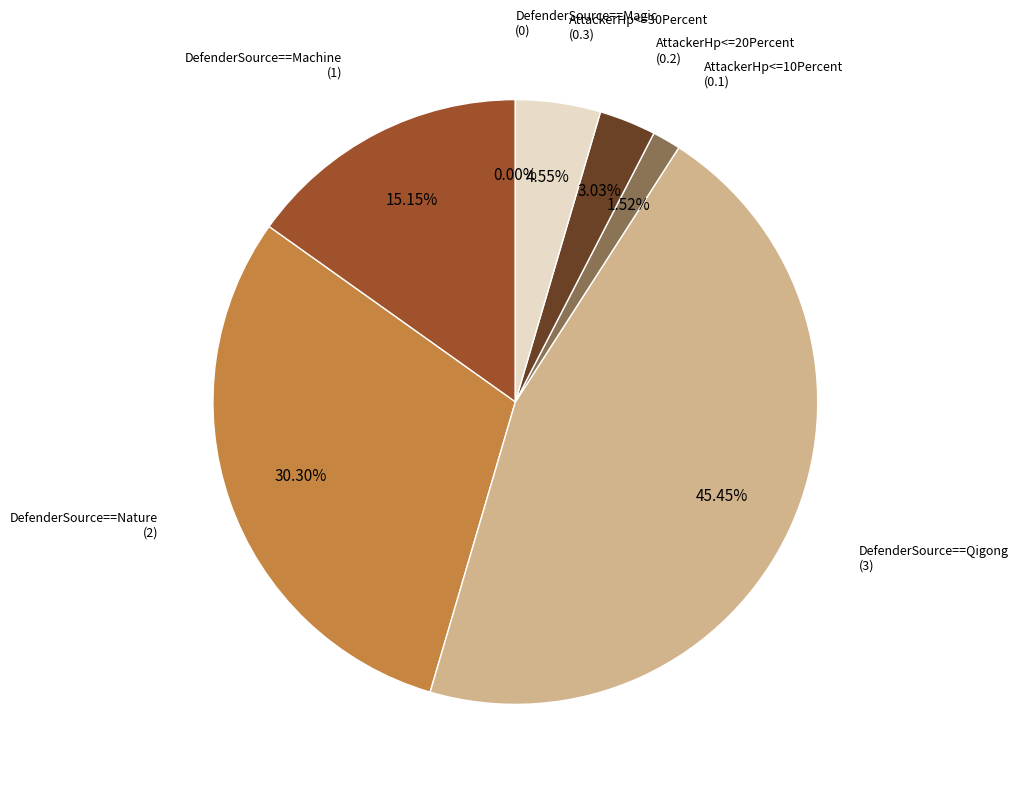

Is it true that DefenderSource==Nature is 30% of the pie?

True